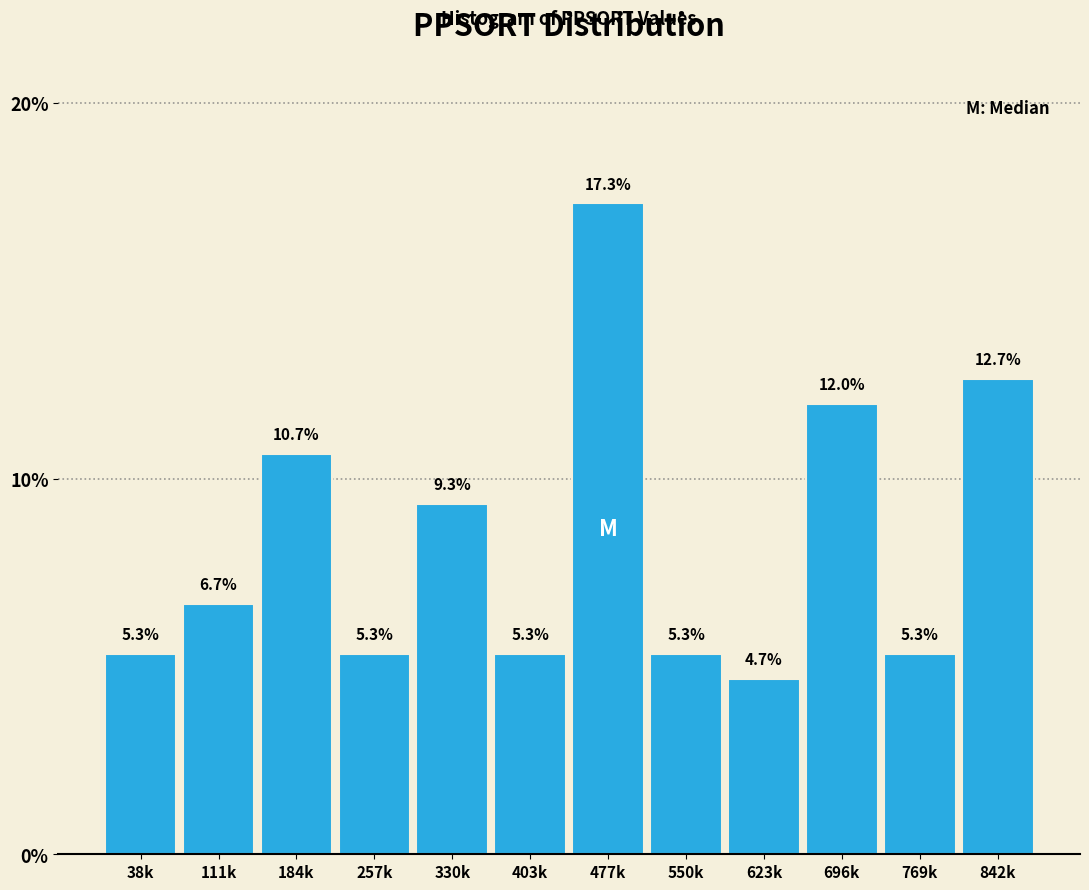

Reading right to left, what are all the values shown in this chart?

842k=12.7	769k=5.3	696k=12.0	623k=4.7	550k=5.3	477k=17.3	403k=5.3	330k=9.3	257k=5.3	184k=10.7	111k=6.7	38k=5.3